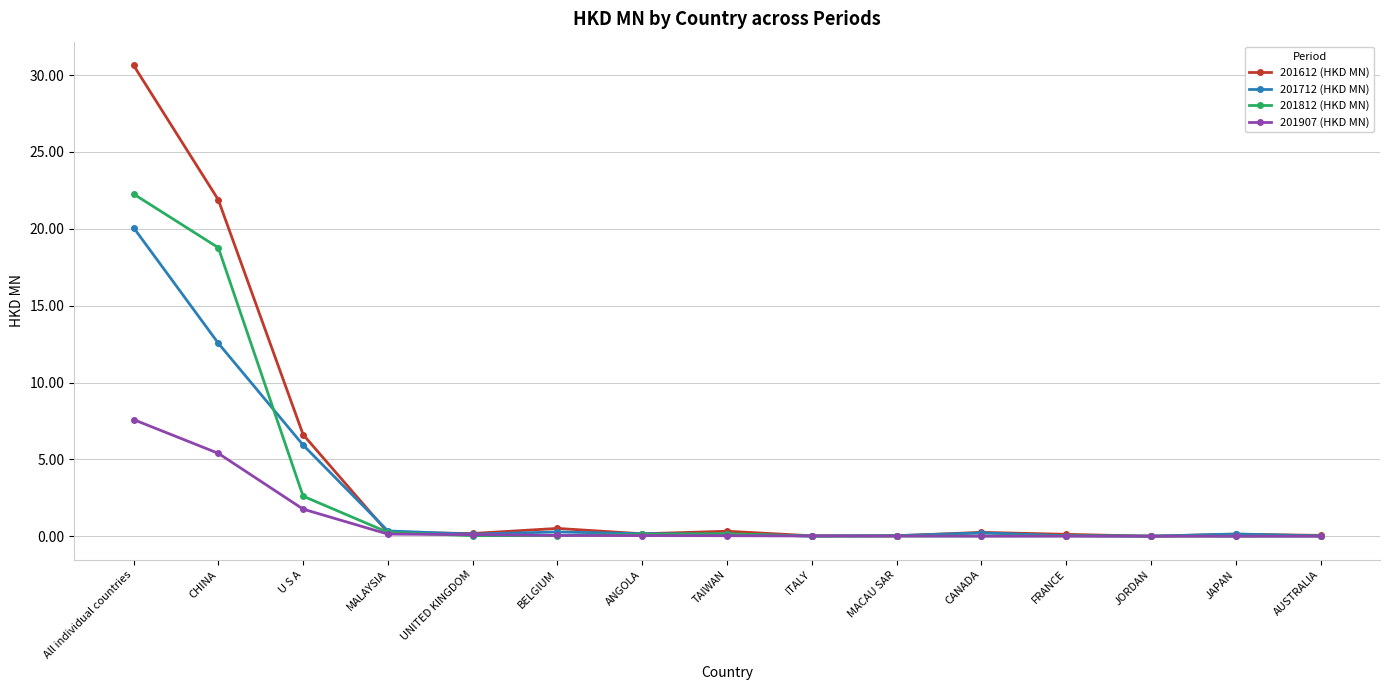

What position from the left is ANGOLA?

7